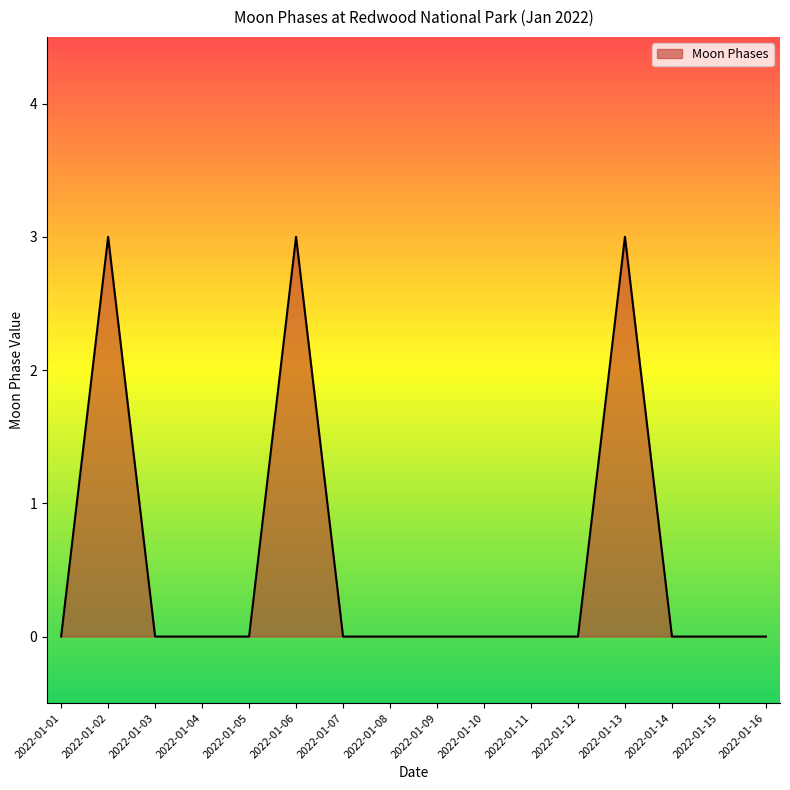

How many values are between 0 and 1?

13